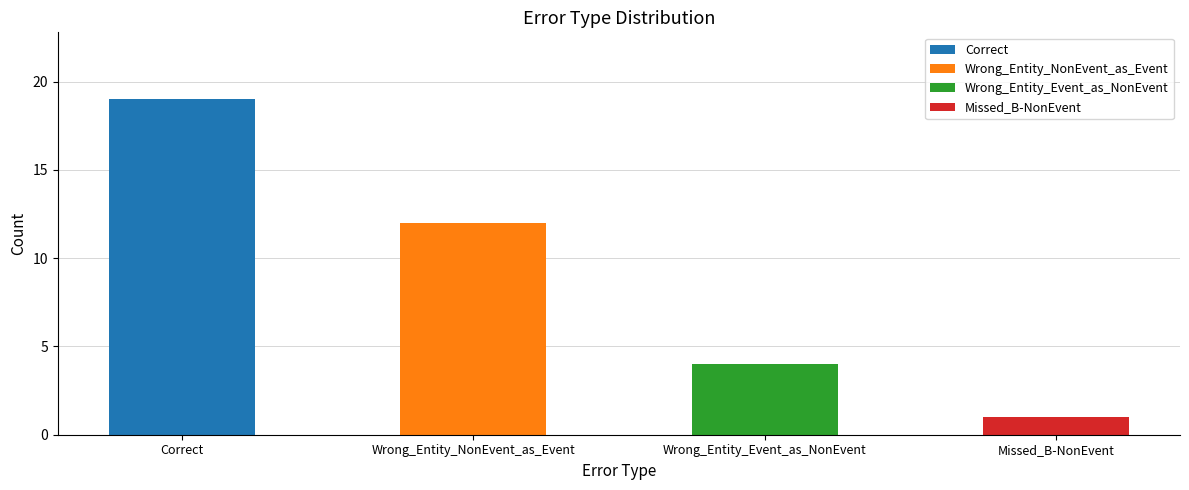

Count the values in the range 4 to 19.

3